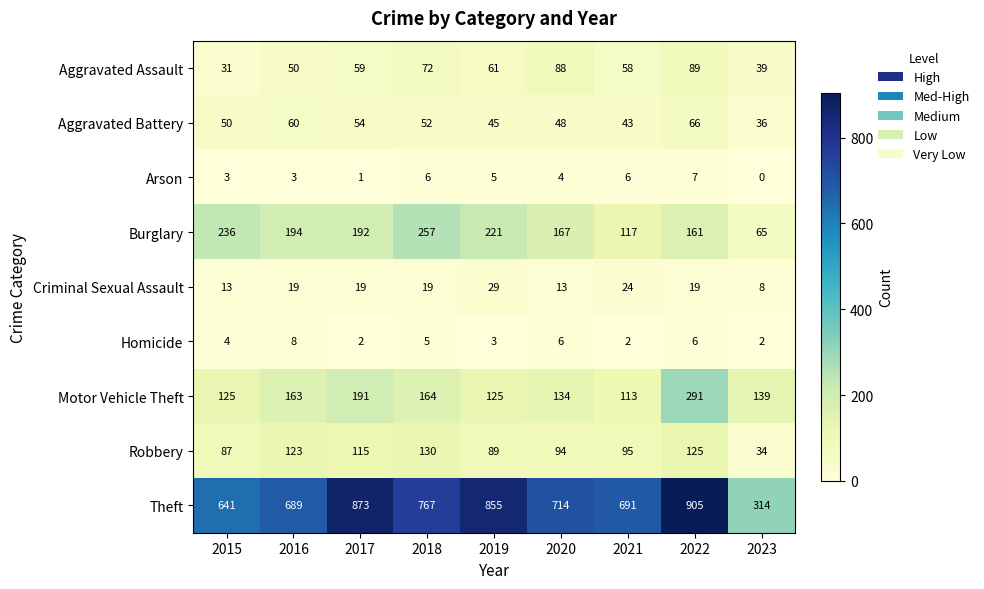

At how many categories does at least one series exceed 406?

8